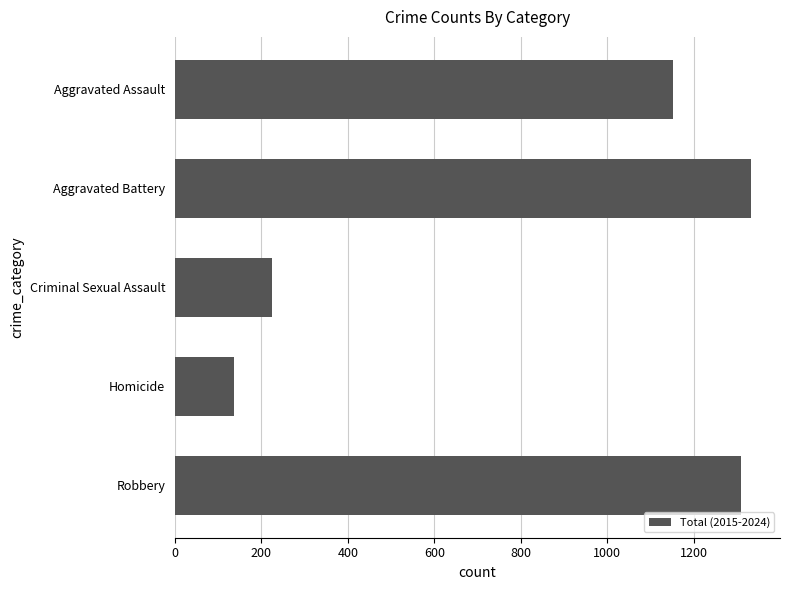

What is the greatest value displayed?

1333